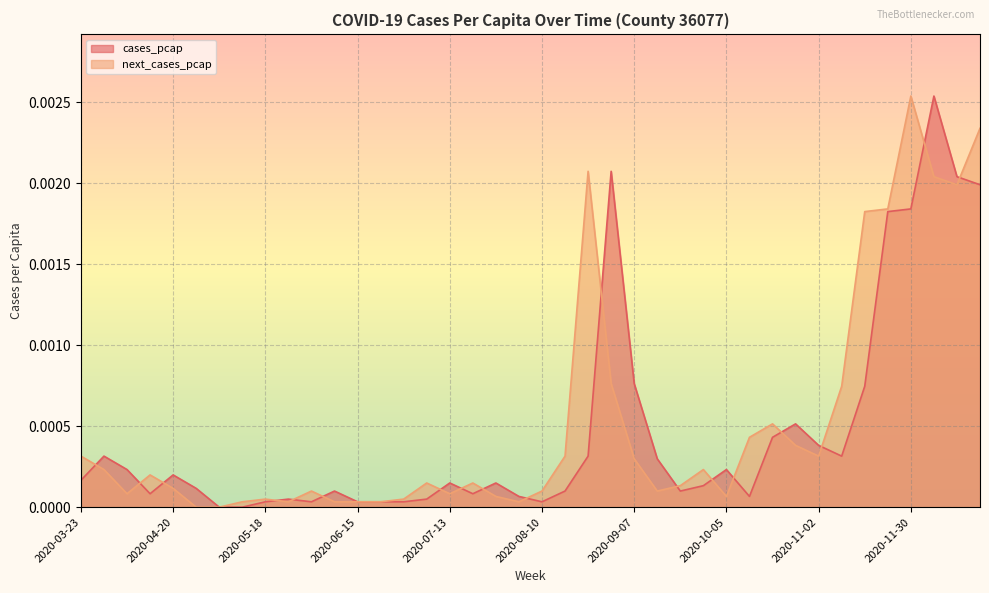

True or false: cases_pcap has a value of 0.0 at 2020-08-10.

False